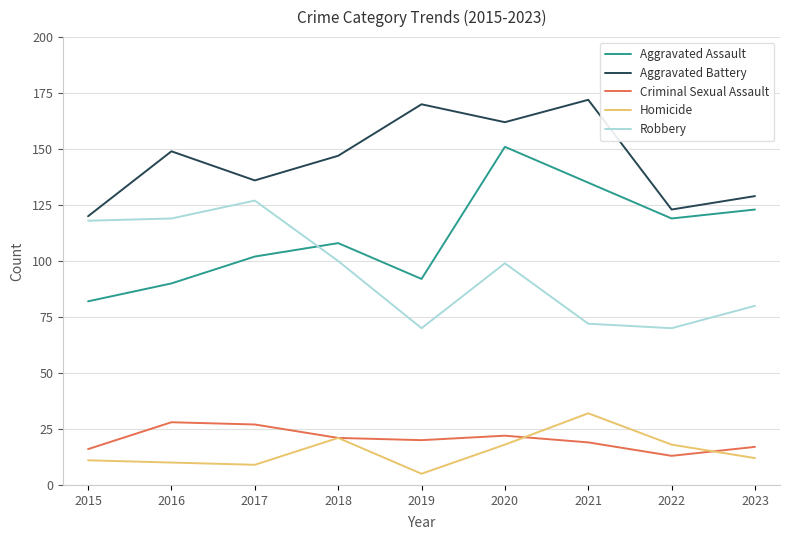

How many lines are shown in the chart?

5